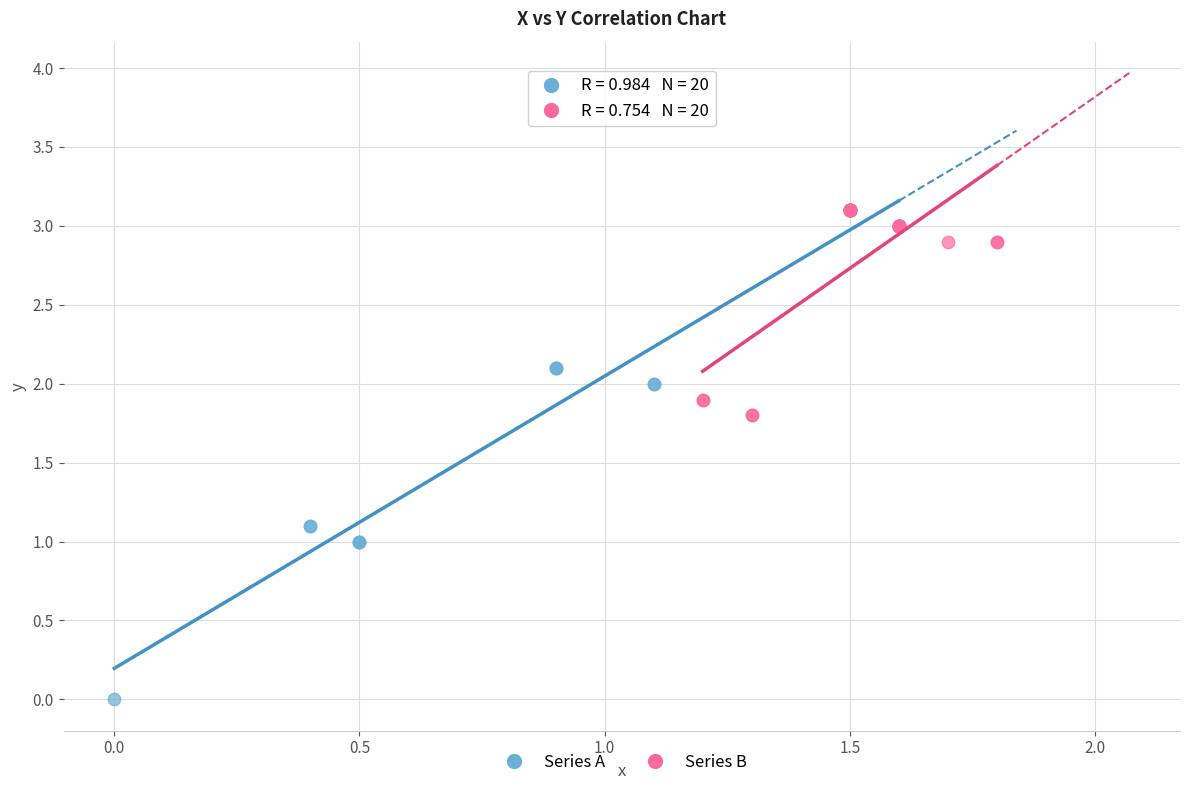

Which series contains the lowest Y value?

Series A